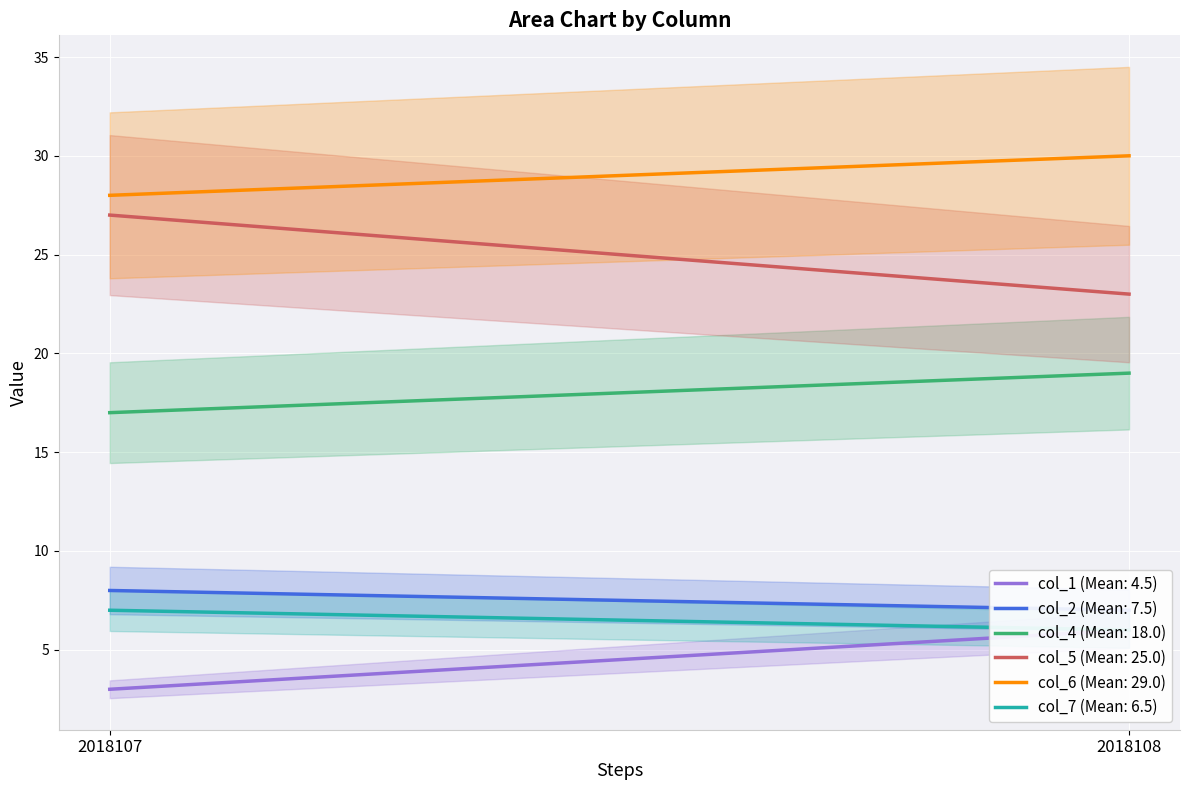

What is the total value across all series at 2018107?

90